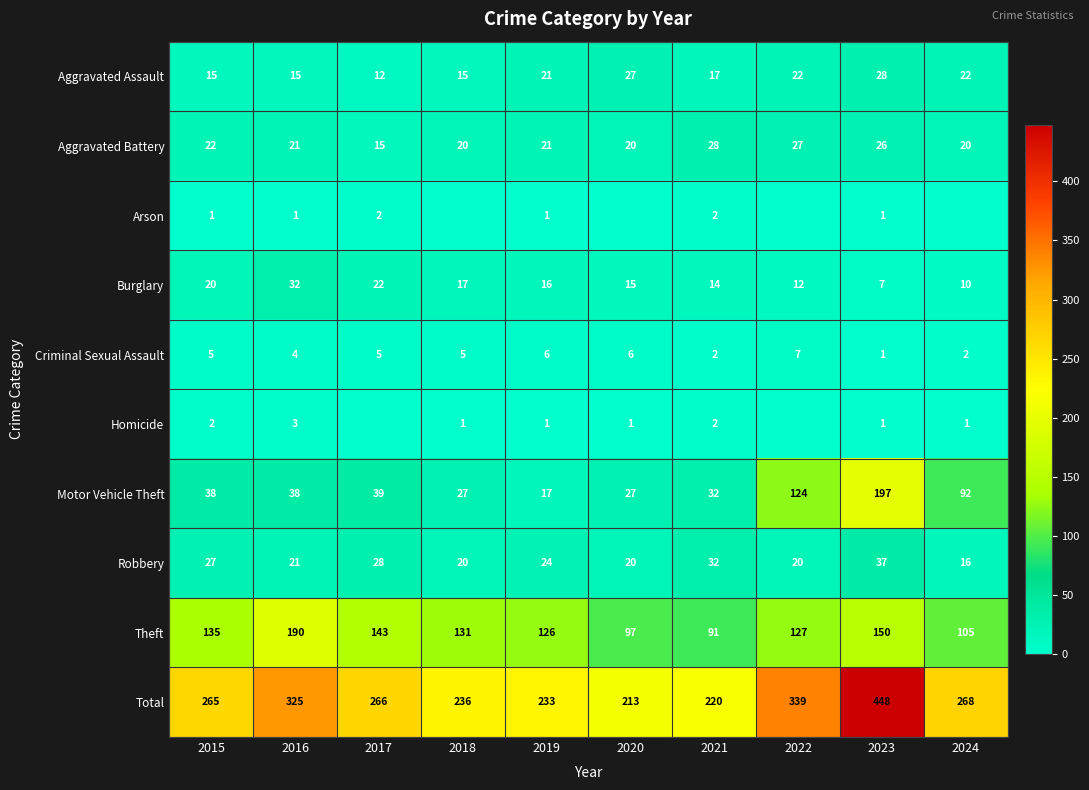

Where does the Burglary series first go above 16?

2015